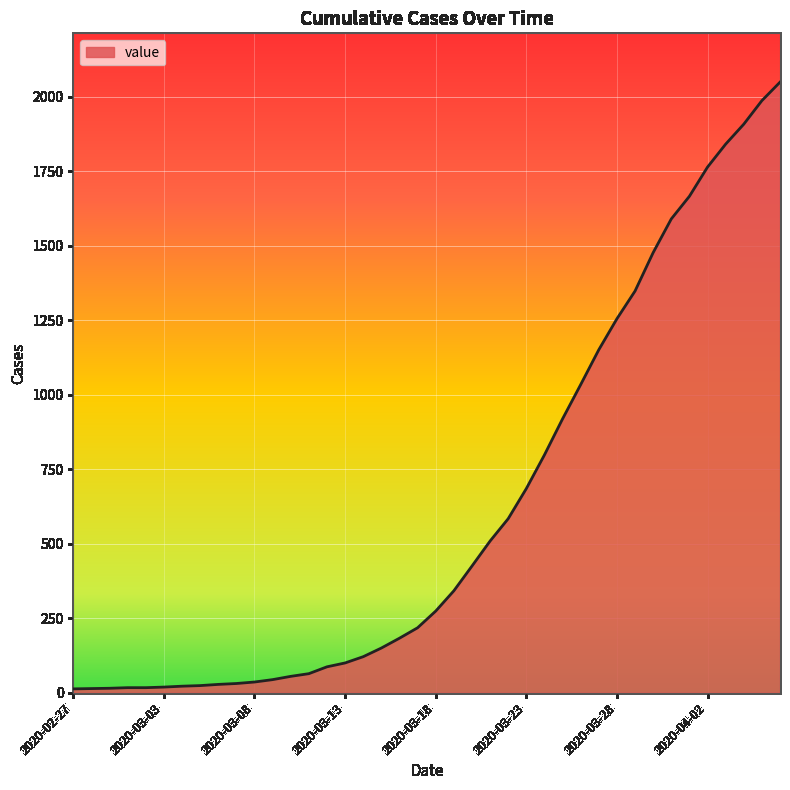

What is the greatest value displayed?

2049